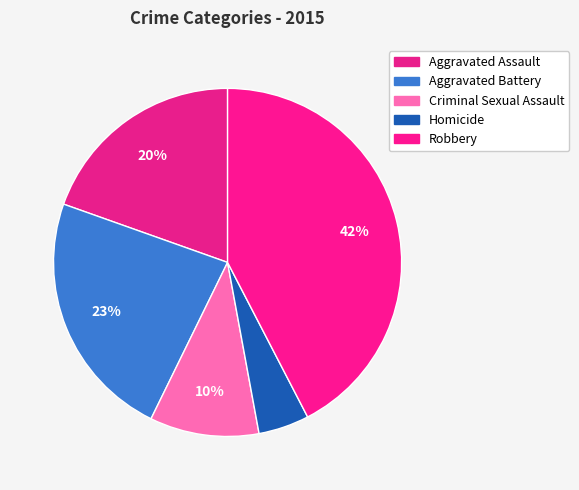

What percentage is the Homicide slice, to the nearest percent?

5%